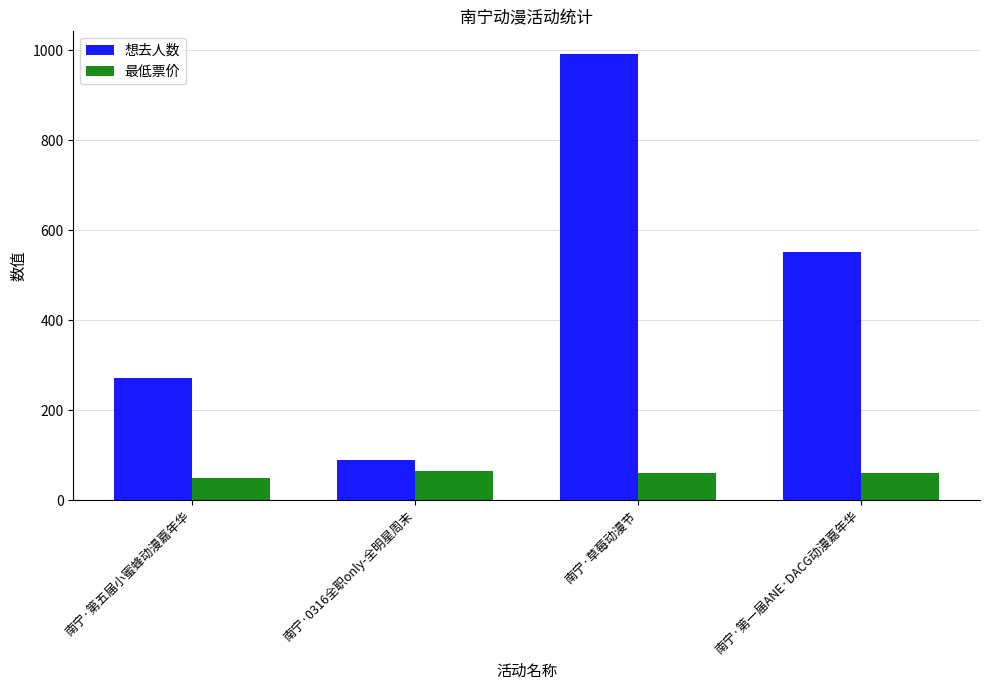

At how many categories does at least one series exceed 399?

2